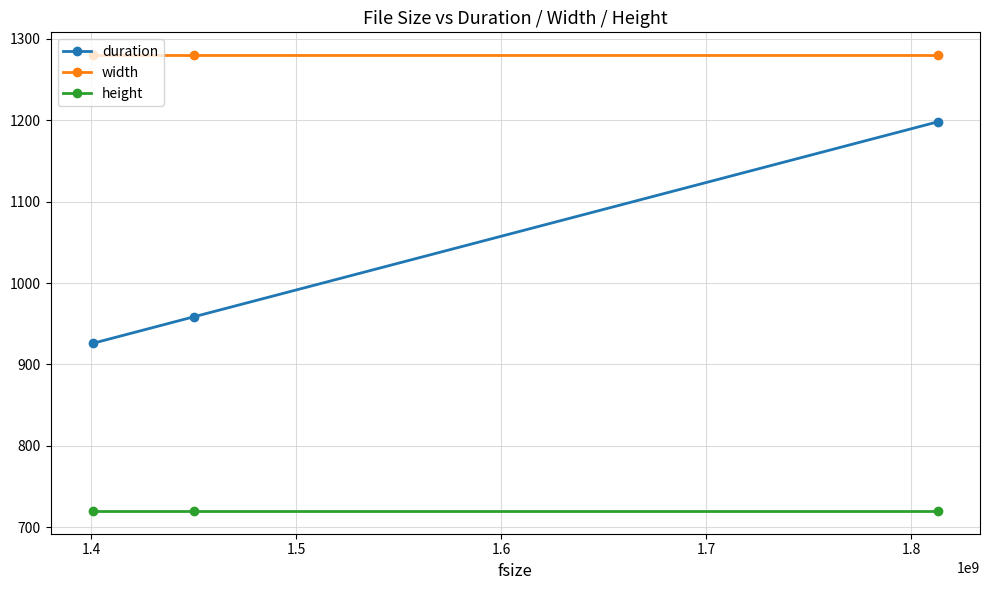

Rank the series by their maximum value, from highest to lowest.

width, duration, height